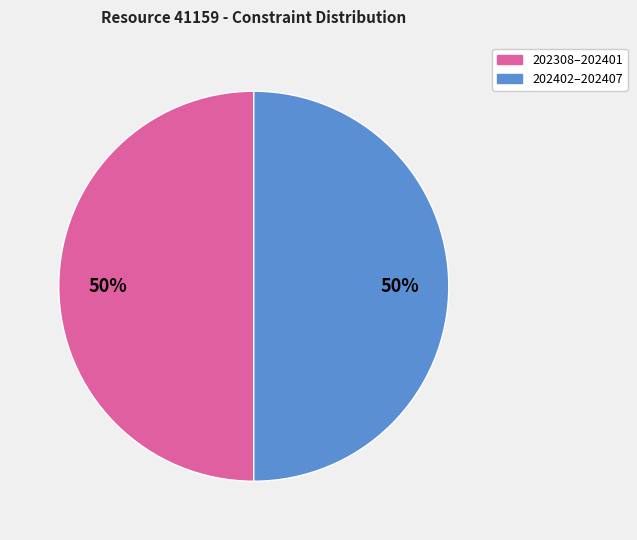

What is the ratio of the value at 202402–202407 to the value at 202308–202401?

1.0